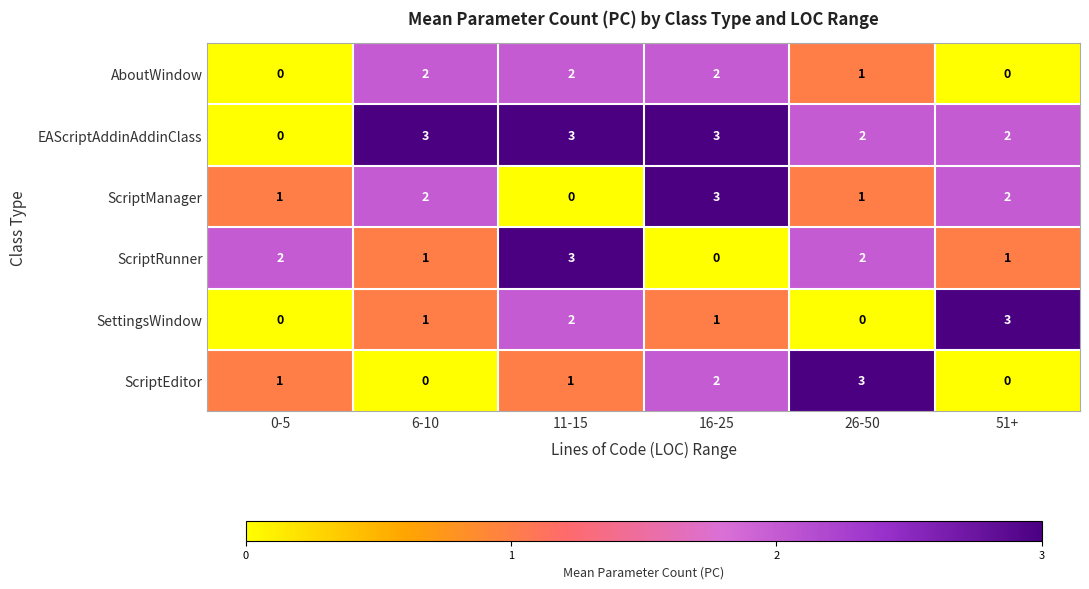

The value of EAScriptAddinAddinClass at 0-5 is 0. True or false?

True